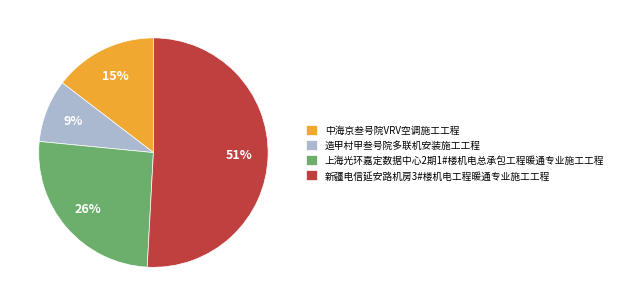

To the nearest percent, what is the average slice percentage?

25%